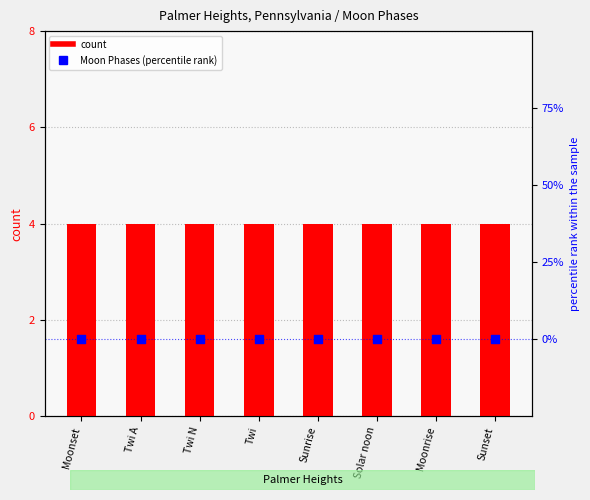

Is the value of Moon Phases (percentile rank within the sample) at Twi greater than the value of count at Solar noon?

No